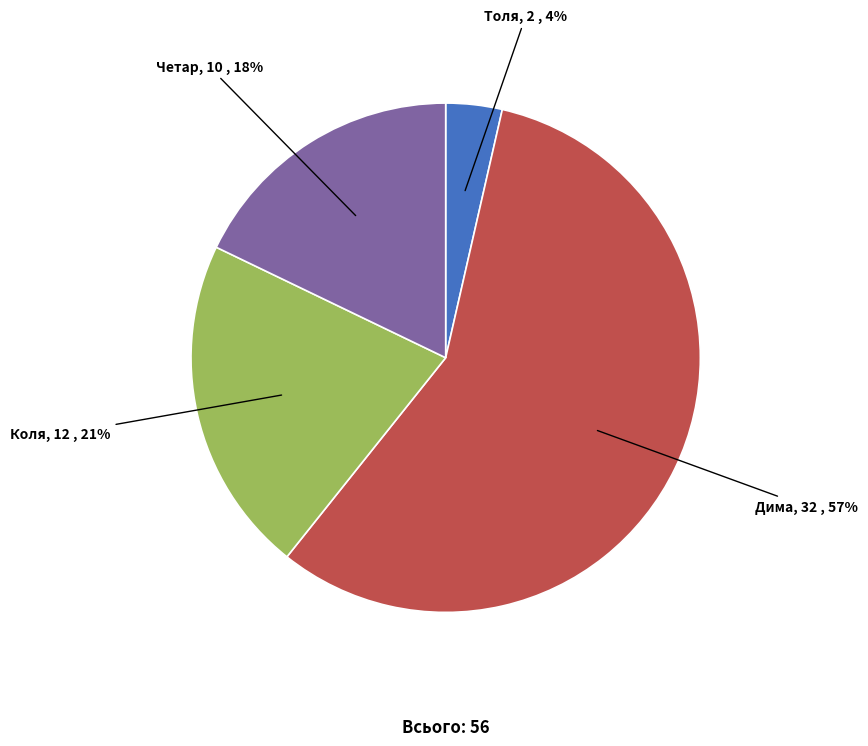

Which slice is the smallest?

Толя